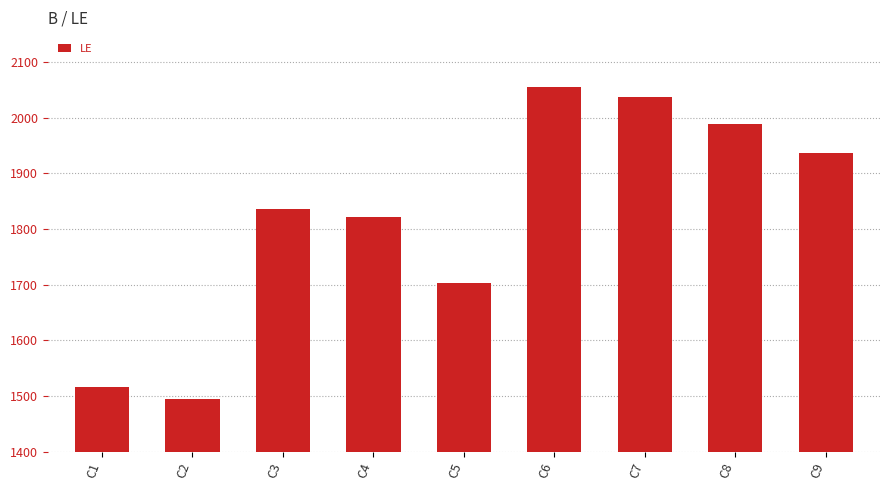

List the labels in order of value, largest first.

C6, C7, C8, C9, C3, C4, C5, C1, C2